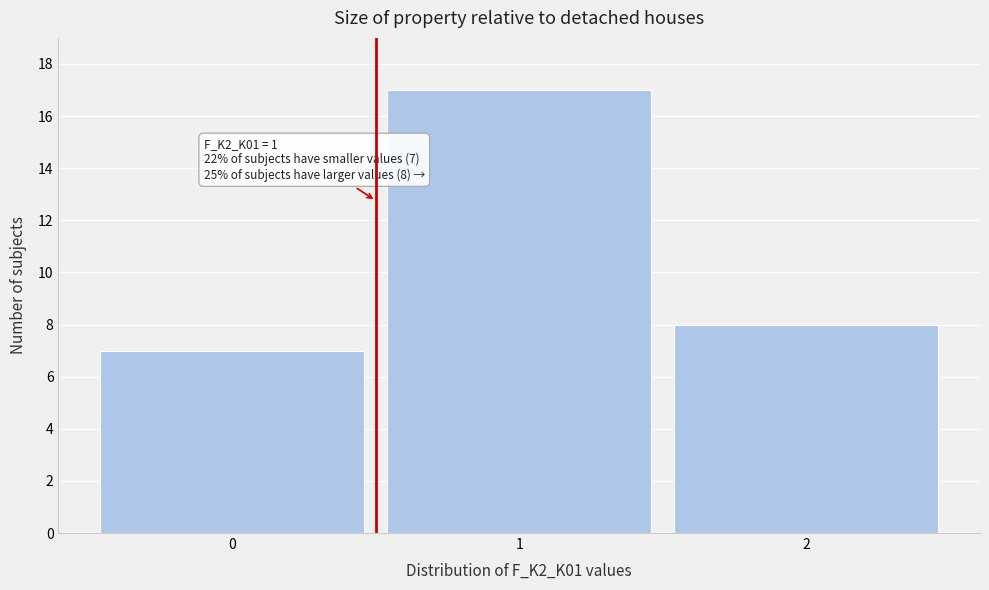

Reading right to left, extract all data points from this chart.

8	17	7